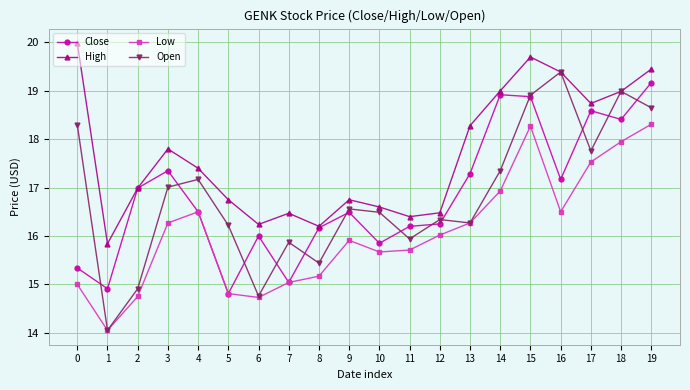

At how many categories does at least one series exceed 14?

20